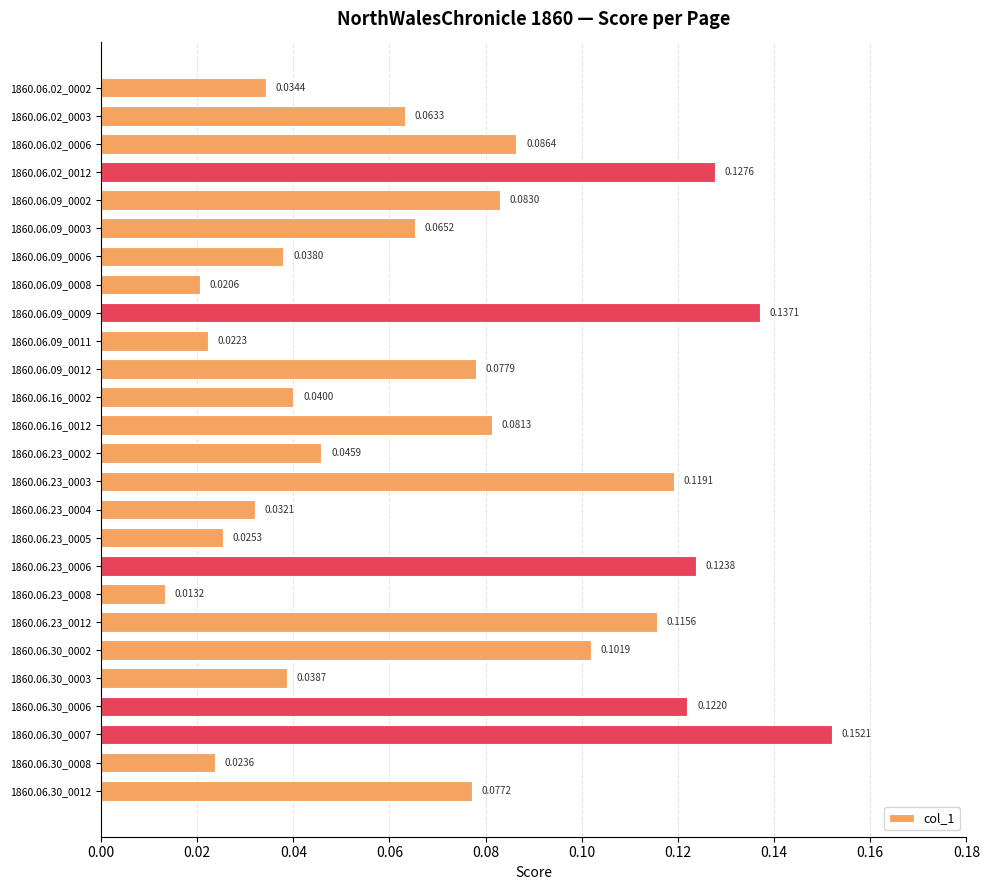

What is the sum of all values?

1.9